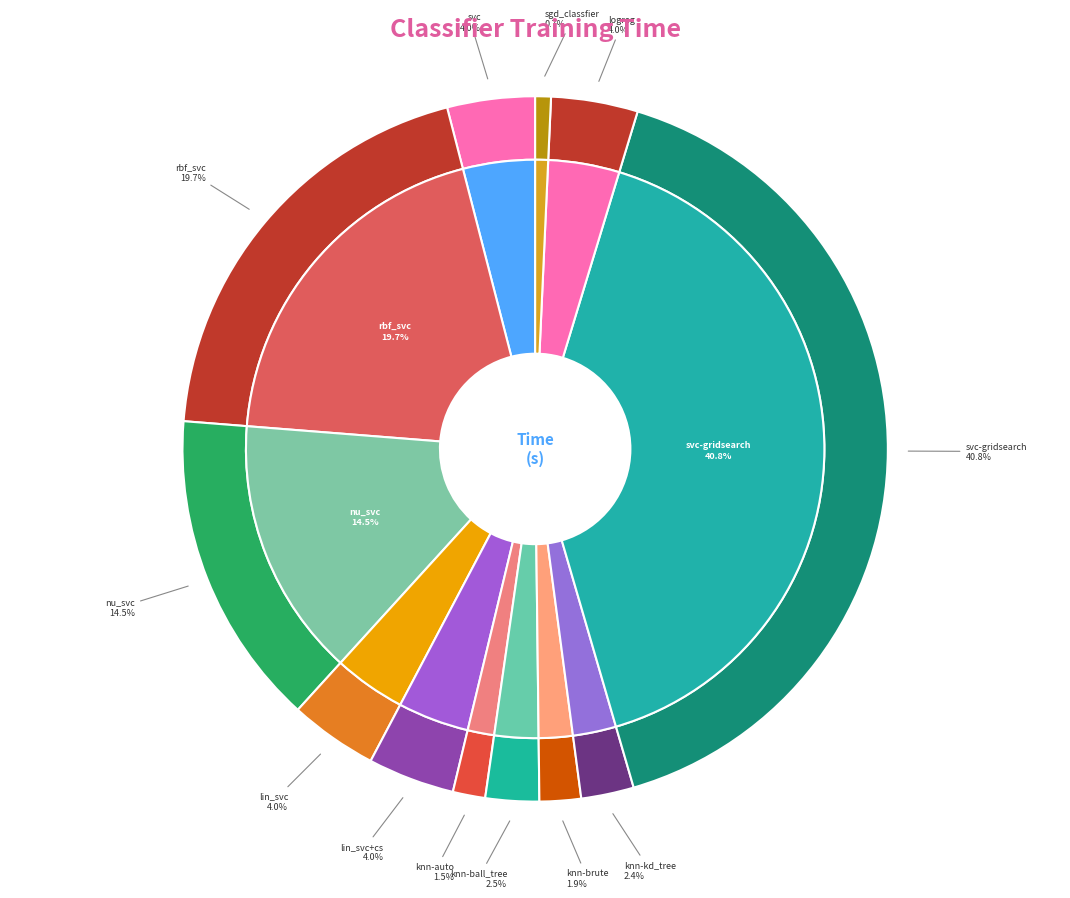

To the nearest percent, what portion does lin_svc represent?

4%